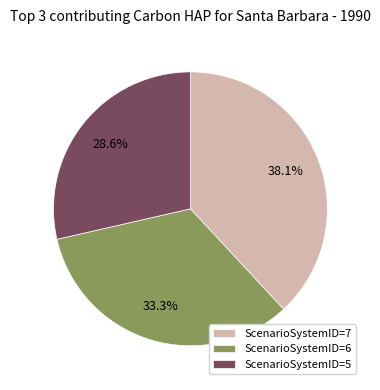

Rank the categories by value from lowest to highest.

ScenarioSystemID=5, ScenarioSystemID=6, ScenarioSystemID=7